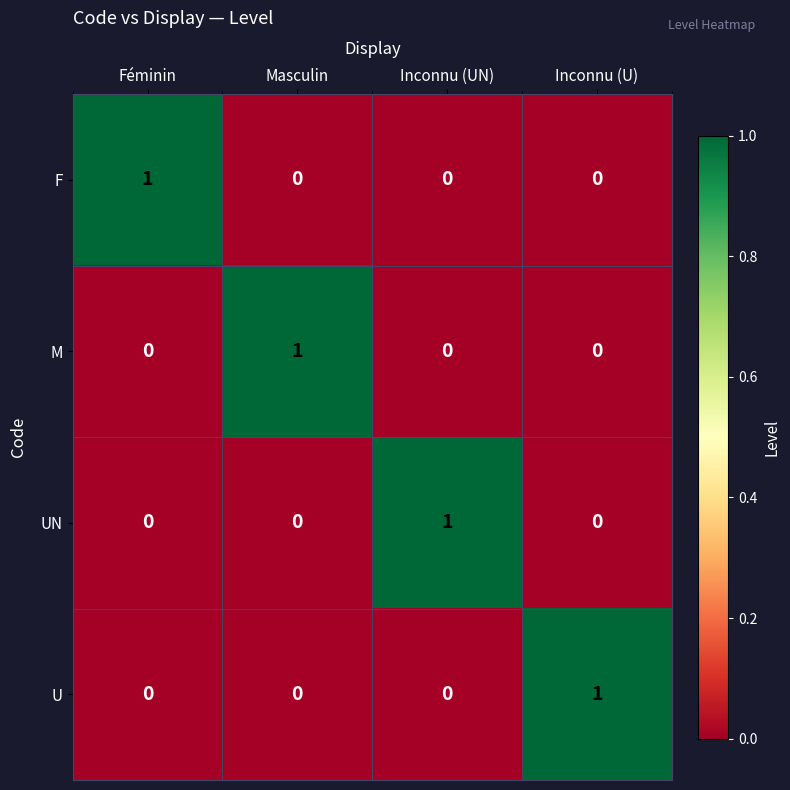

The value of M at Inconnu (U) is 0. True or false?

True